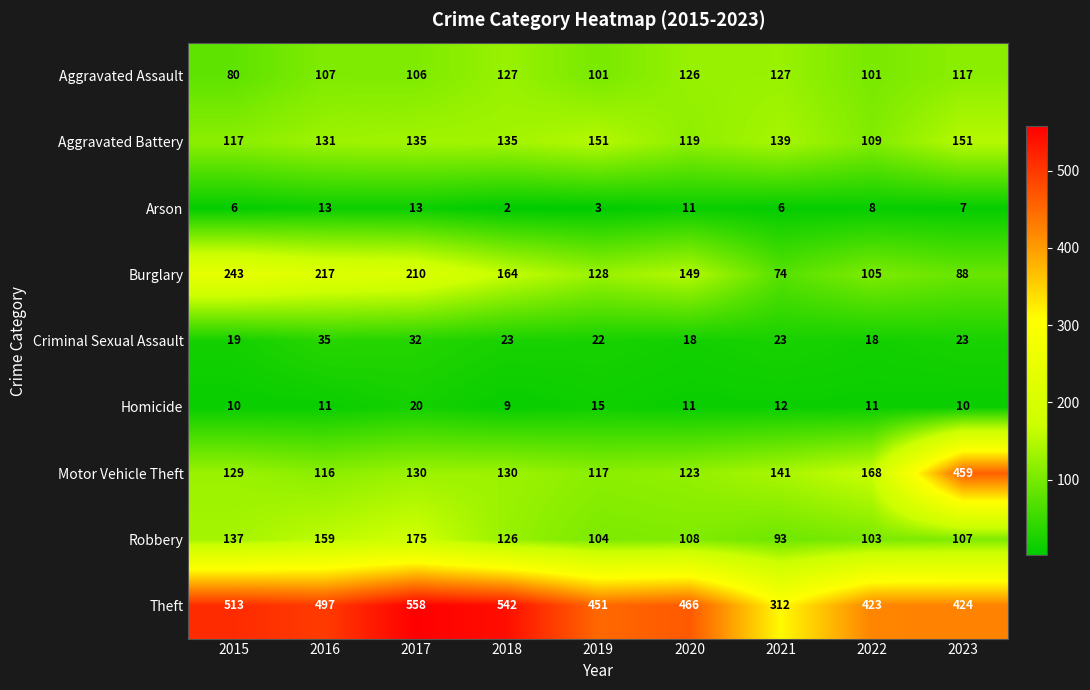

Which label corresponds to the largest value in the chart?

2017